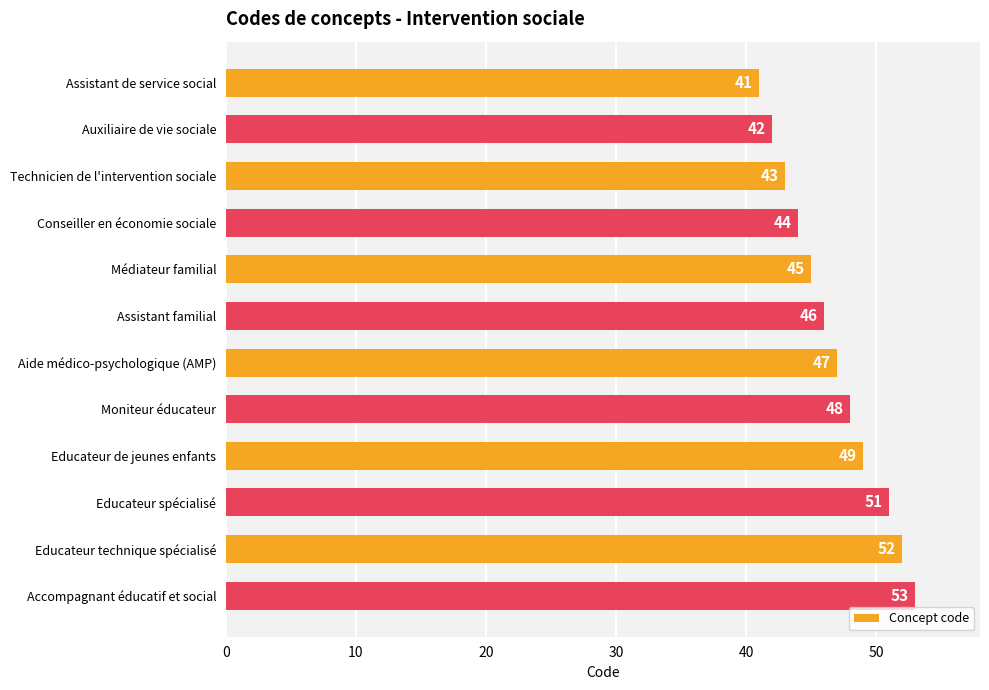

What is the average value?

47